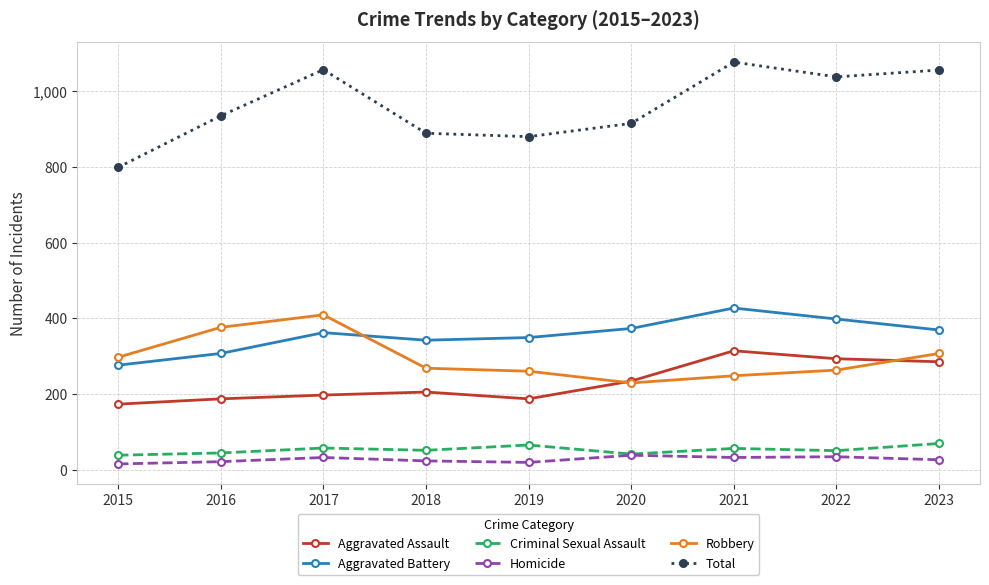

Does the chart display data point markers on the line(s)?

Yes